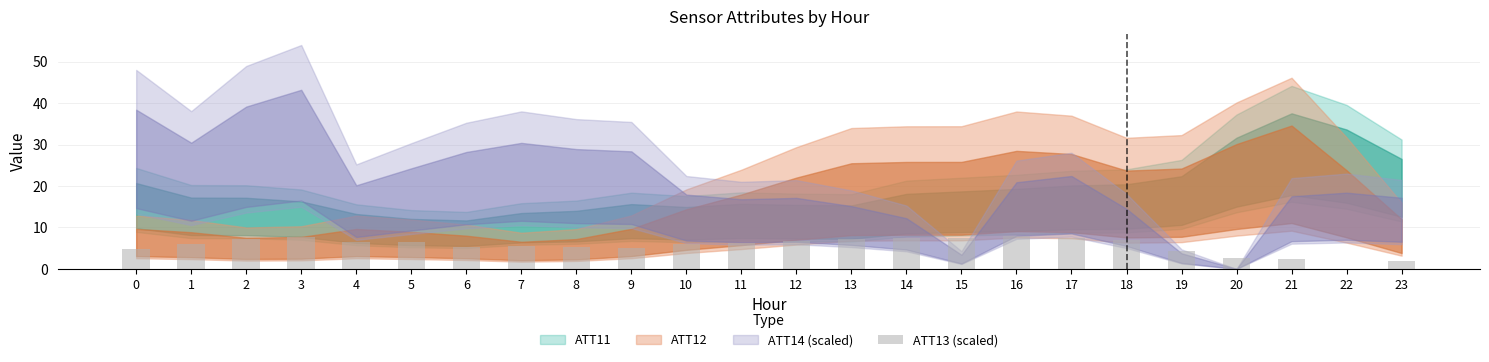

How many bars are there in total?

24